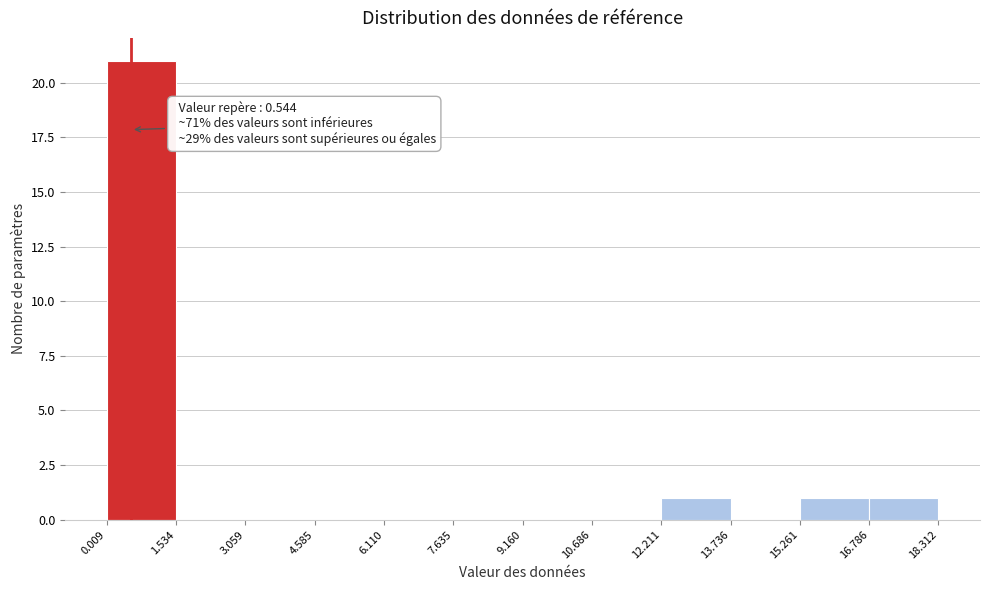

Which range on the x-axis has the tallest bar?

0.009 to 1.534